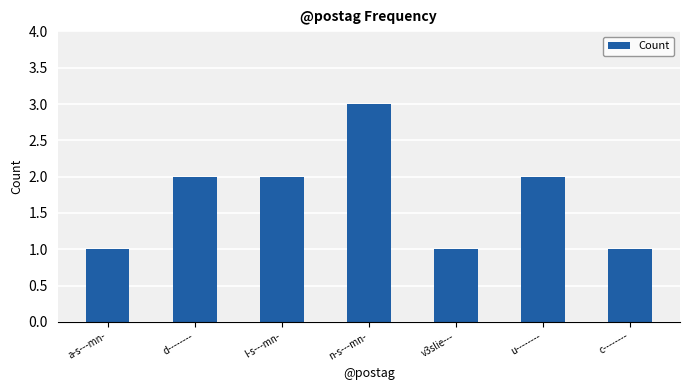

What is the average value?

2